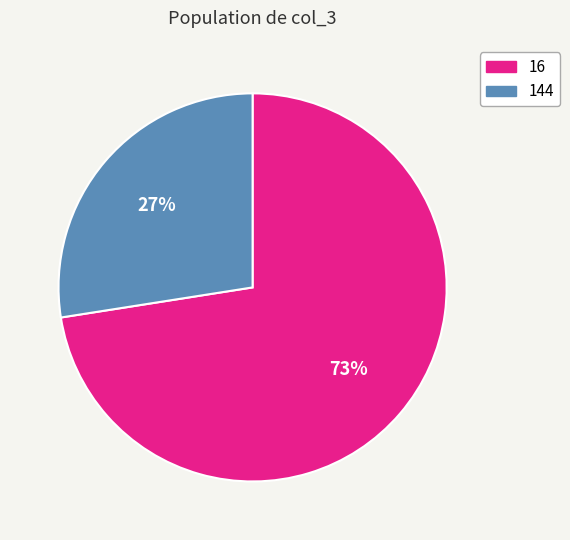

Combined, do 16 and 144 account for over 50%?

Yes